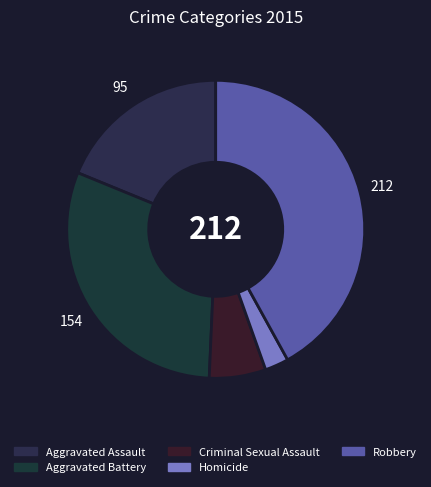

How many segments does this pie chart have?

5